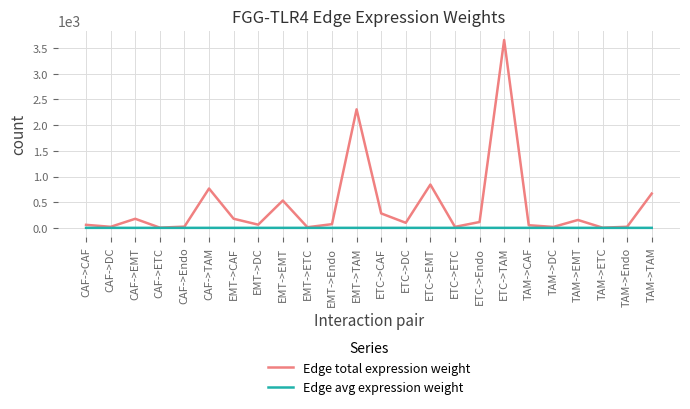

List the series in order of their overall mean, lowest first.

Edge avg expression weight, Edge total expression weight